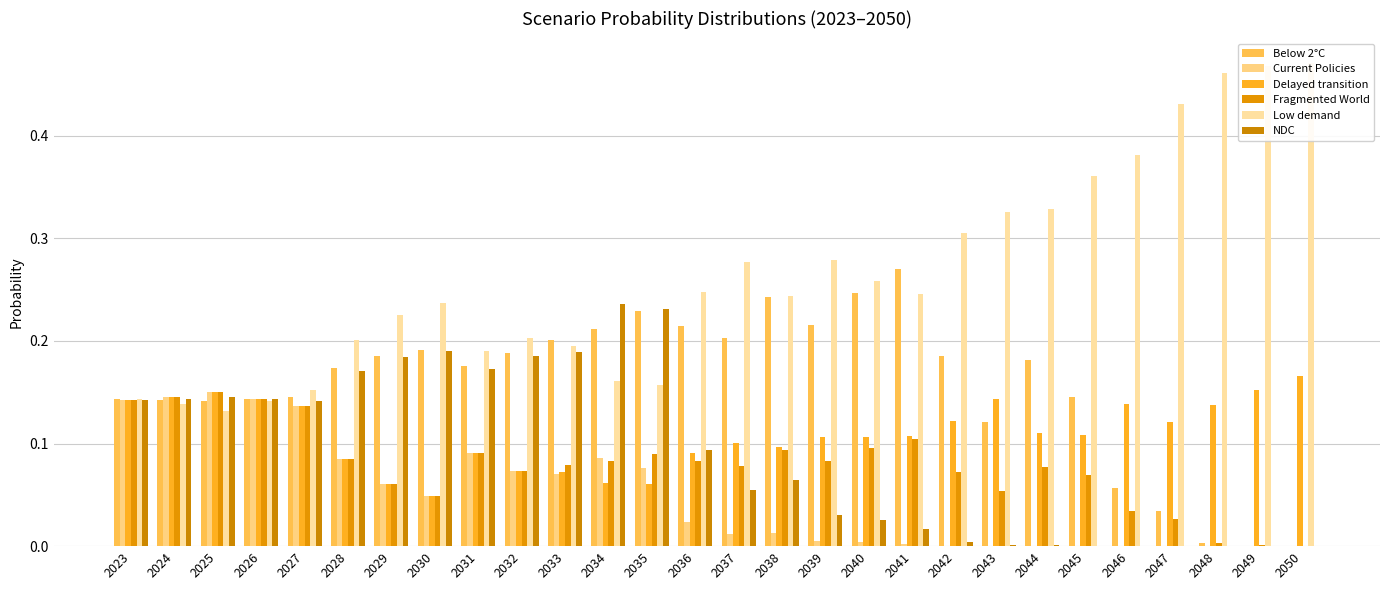

How many bars are there in each group?

6